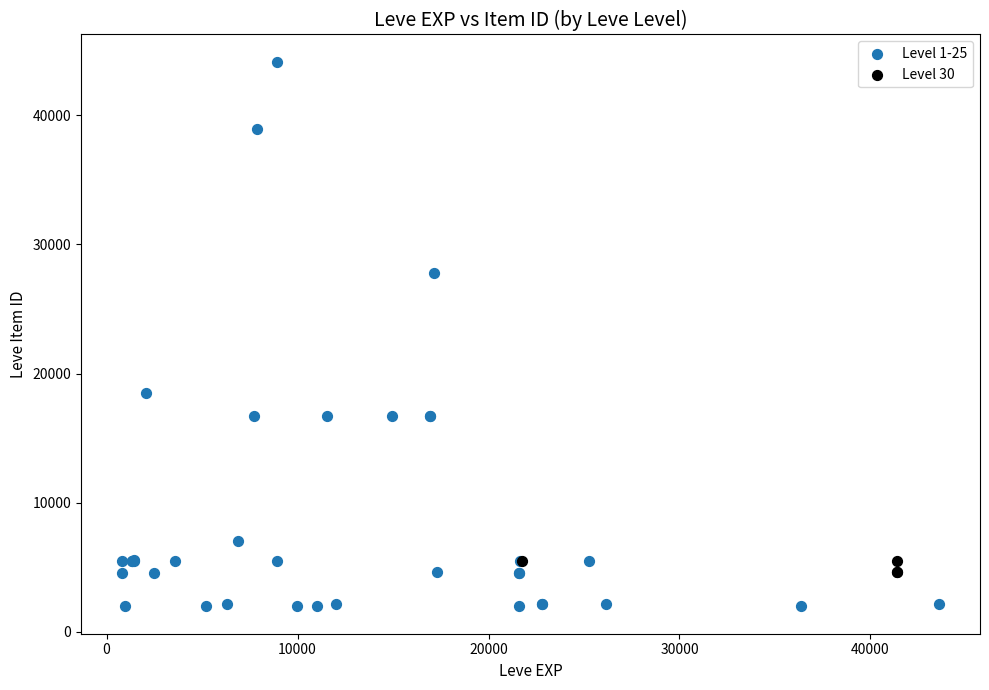

Which series reaches the minimum Y coordinate?

Level 1-25